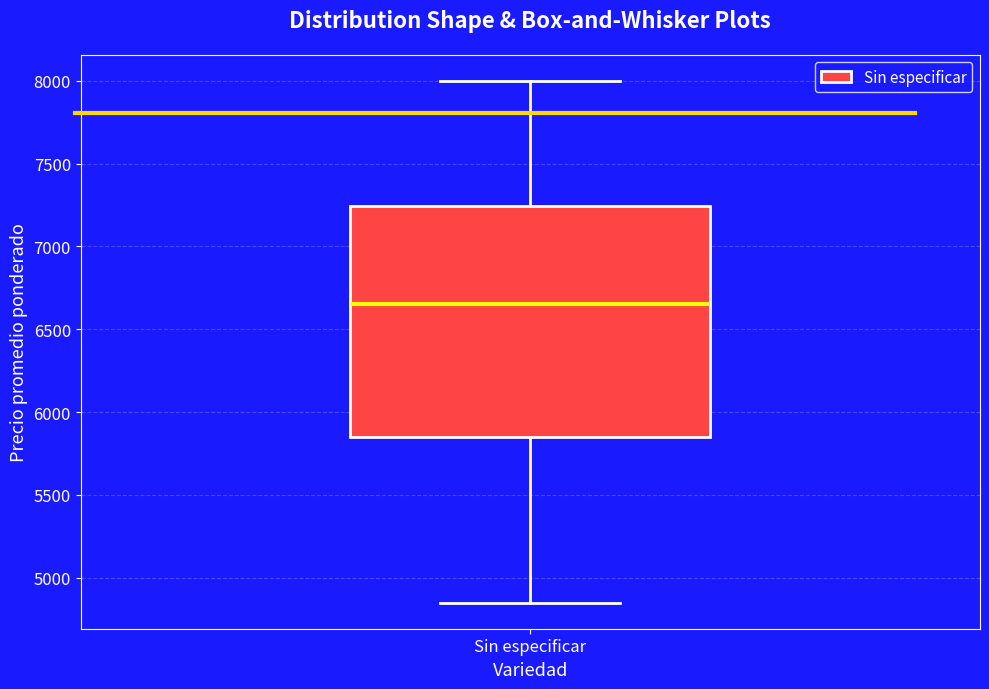

Read this box plot against the y-axis: the position of the median line, the range covered by the box, and the ends of both whiskers. The values are not printed on the chart, so give them approximately, as read against the axis.

median 6650, box 5850 to 7250, whiskers 4850 to 8000